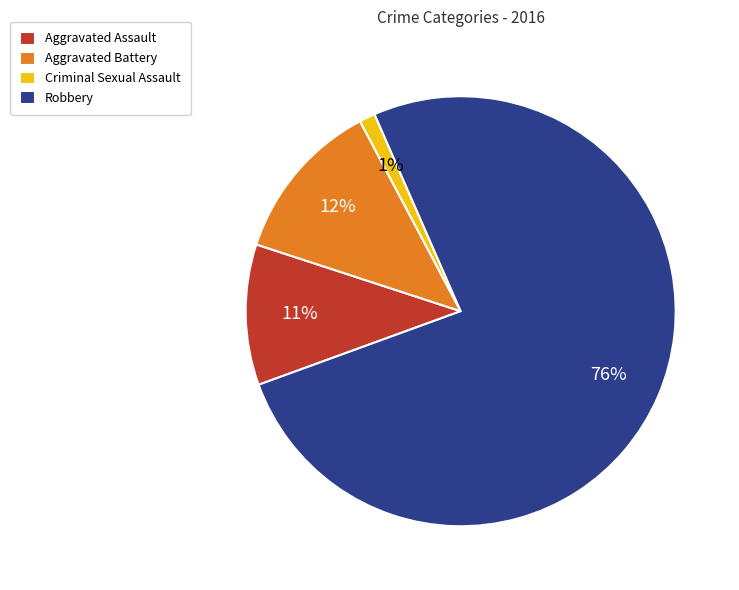

To the nearest percent, what is the average slice percentage?

25%